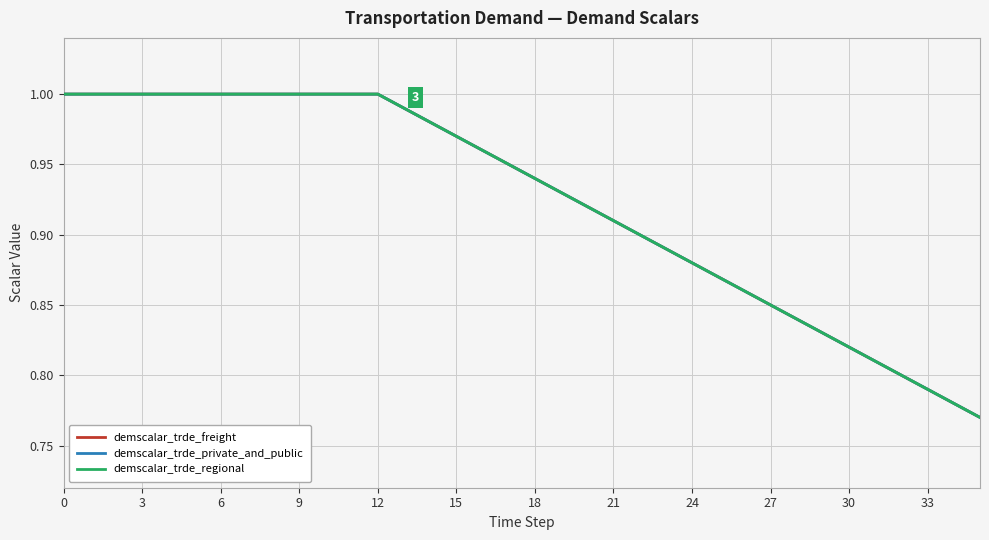

Does the chart have visible grid lines?

Yes